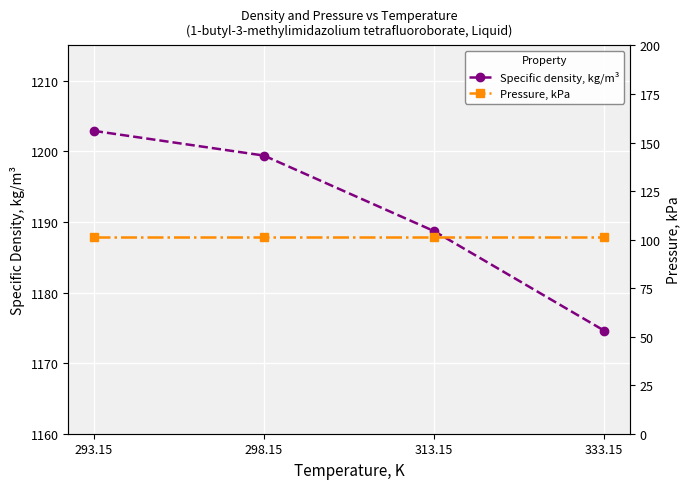

True or false: Pressure, kPa has more than 2 points higher than both neighbors.

False